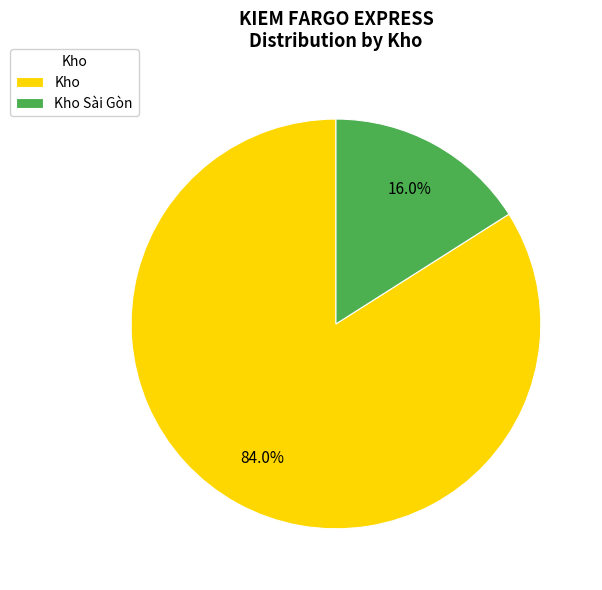

To the nearest percent, what percentage of the pie is Kho?

84%